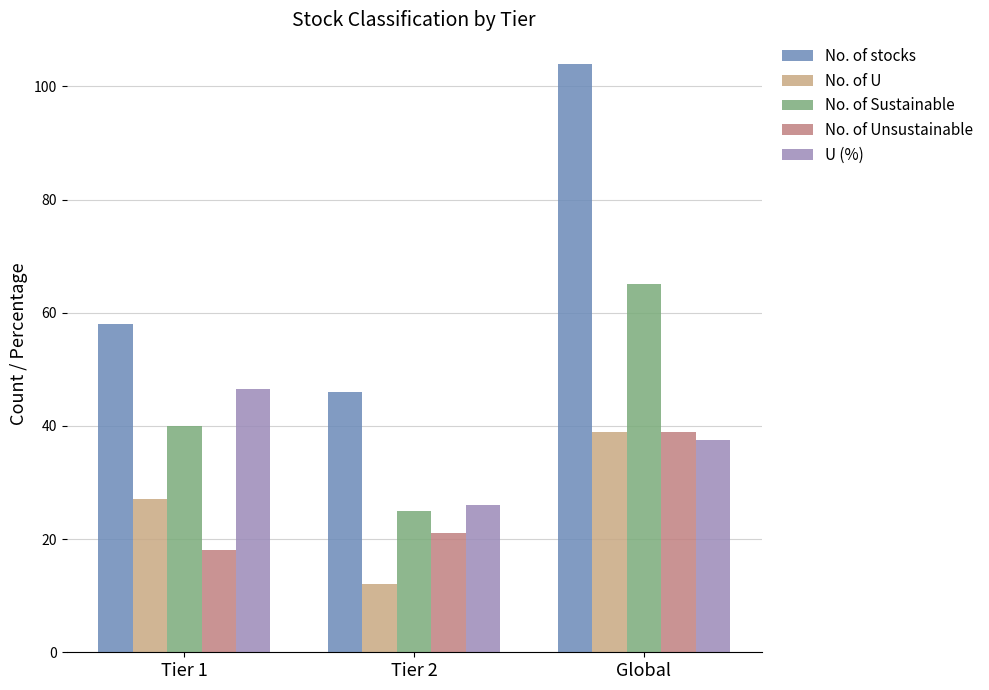

How many bars are there in total?

15